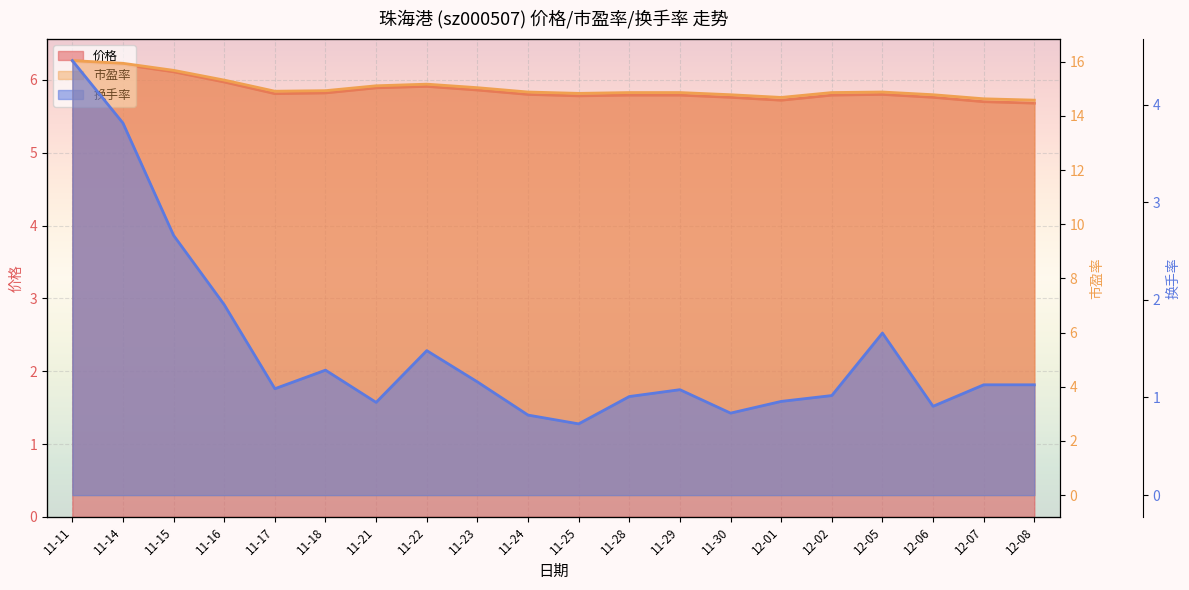

Which has a higher value, 11-30 or 11-24?

11-24